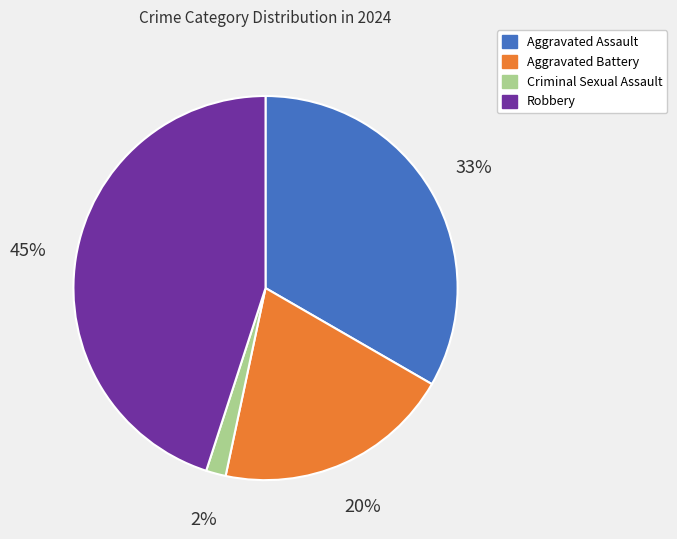

Is it true that Aggravated Battery is 20% of the pie?

True